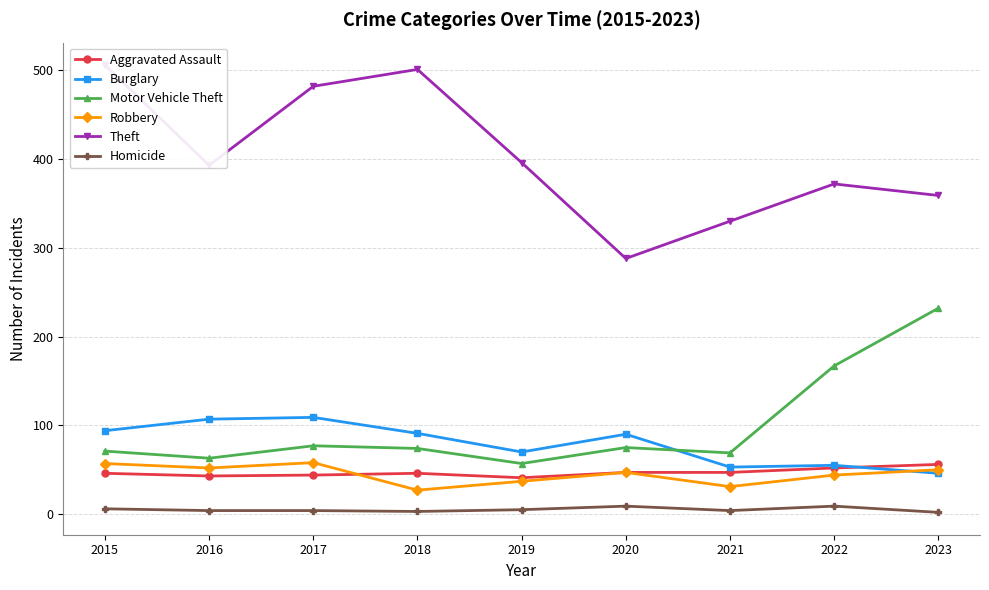

Is it true that Burglary equals 183 at 2017?

False